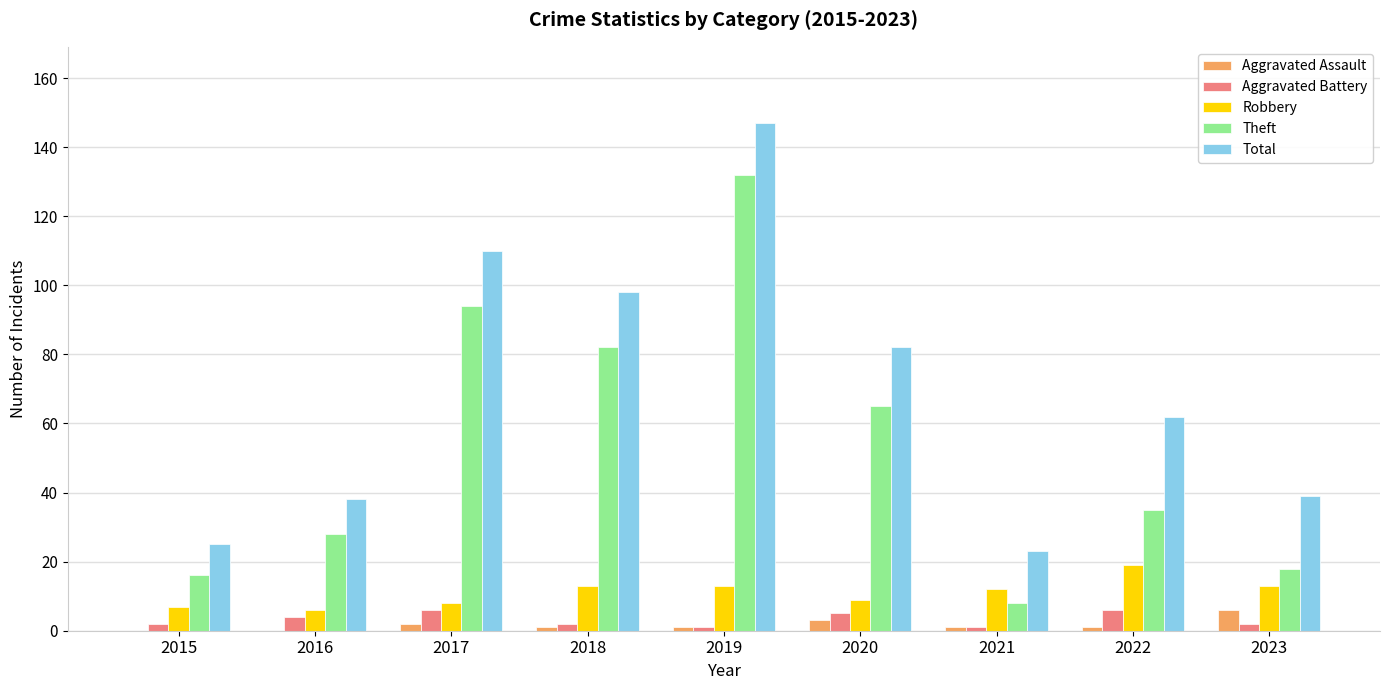

What is the maximum value shown in the chart?

147